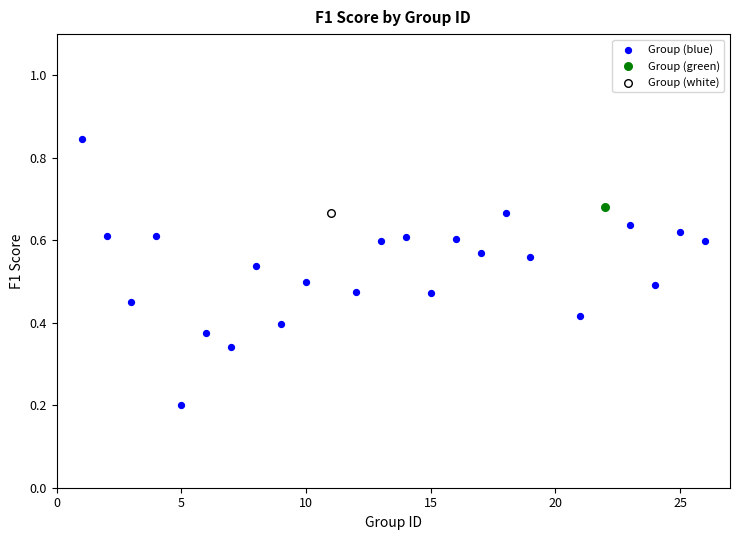

What are all the series names shown in the legend?

Group (blue), Group (green), Group (white)